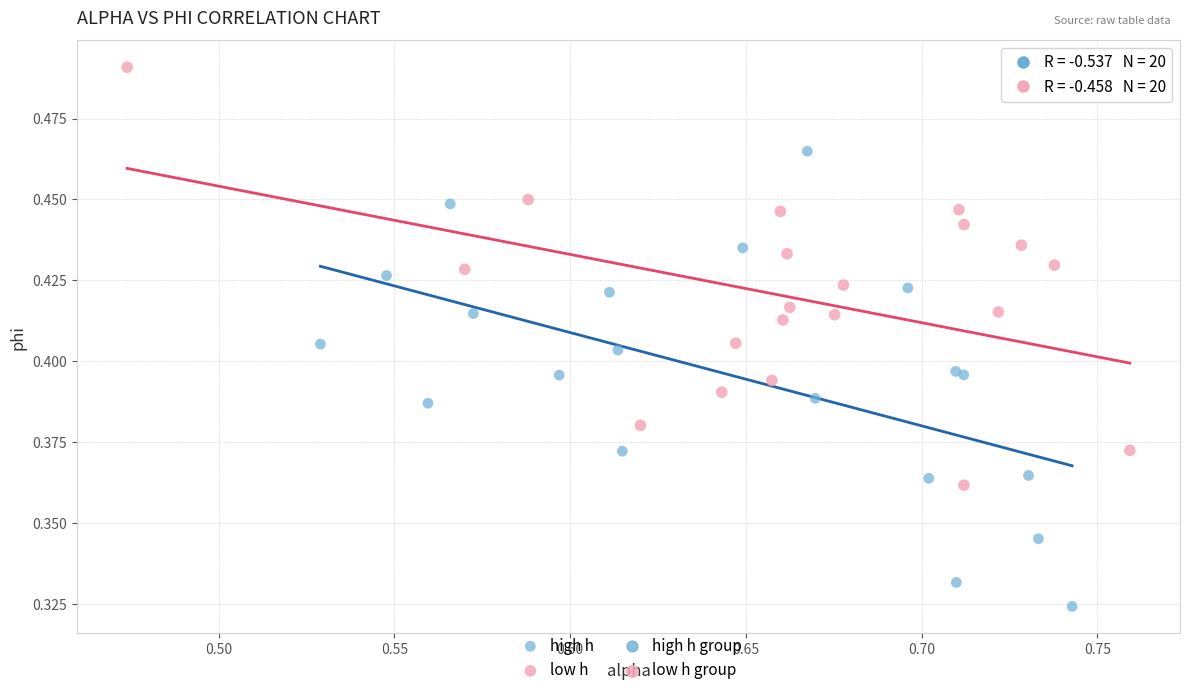

Which series reaches the maximum Y coordinate?

low h